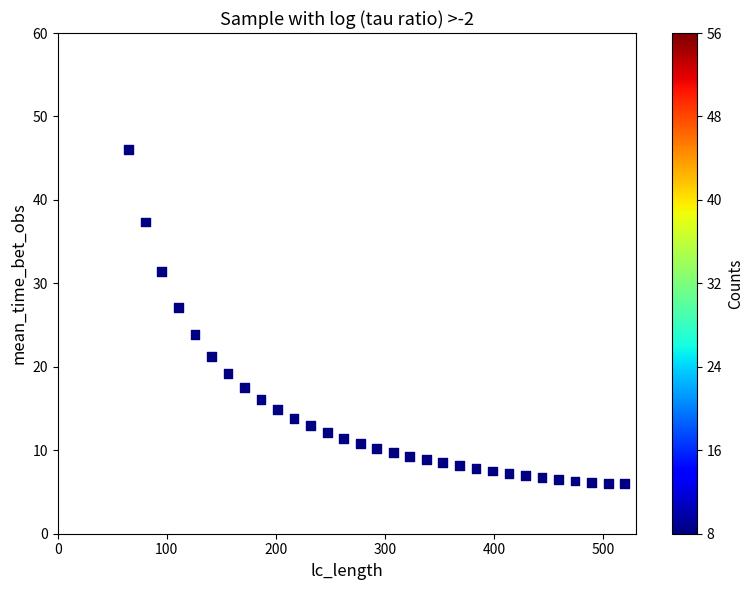

What is the range of X values (max minus min)?

454.8